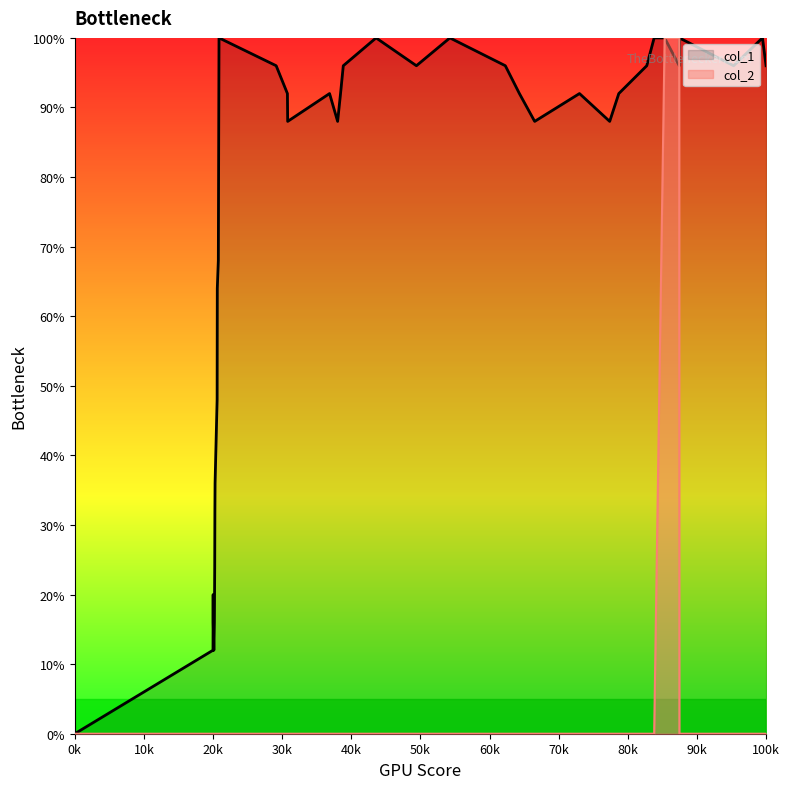

How many positive values does the col_2 series have?

2